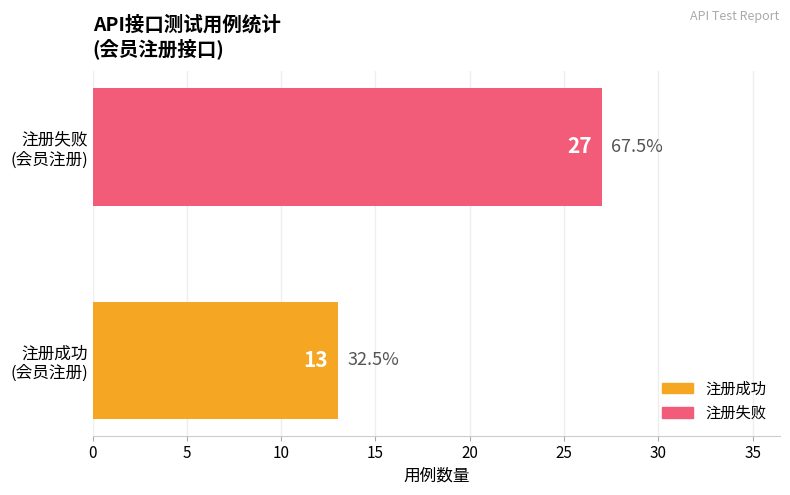

Rank the categories by value from highest to lowest.

注册失败
(会员注册), 注册成功
(会员注册)